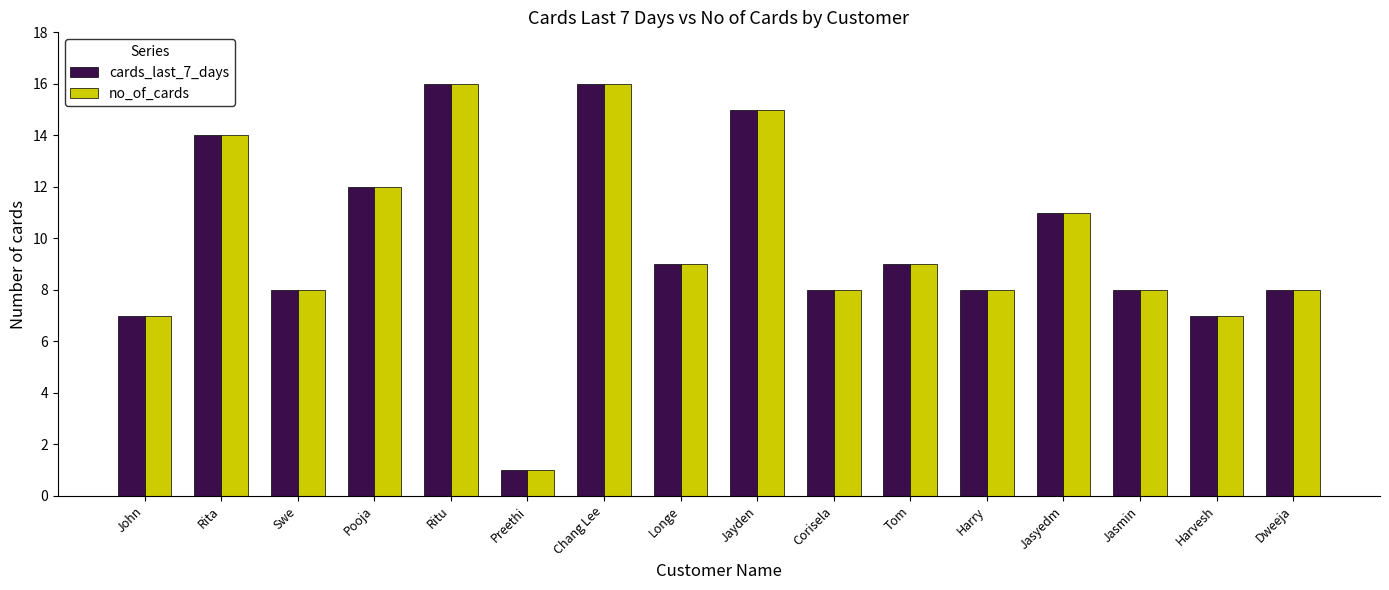

Which category has the lowest value in the cards_last_7_days series?

Preethi